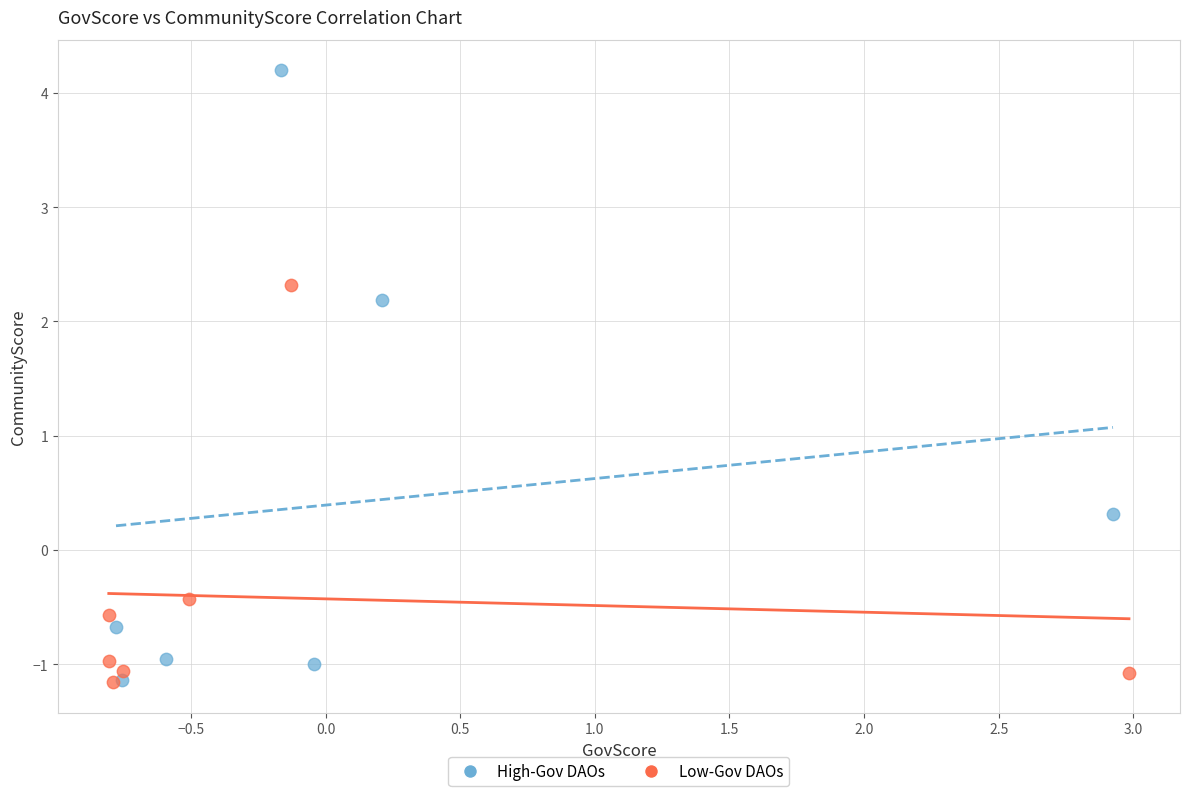

Which series has the largest Y range (max minus min)?

High-Gov DAOs